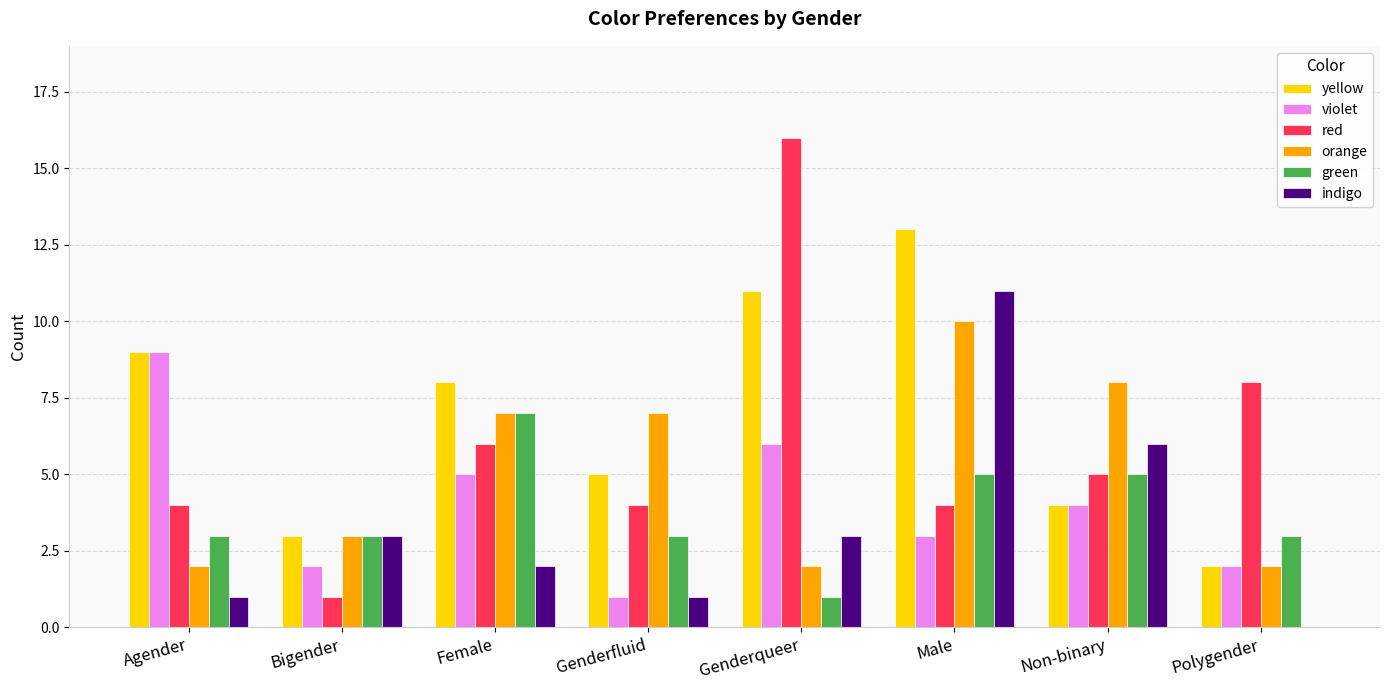

Which category has the highest value across all series?

Genderqueer